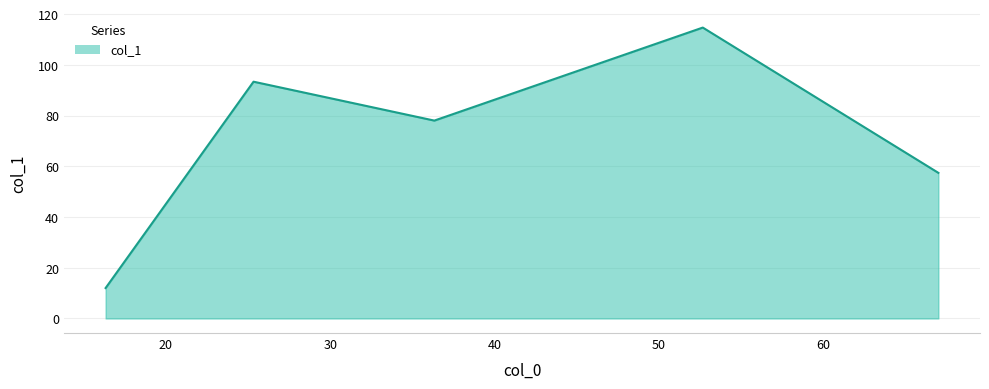

What is the minimum value shown in the chart?

12.0